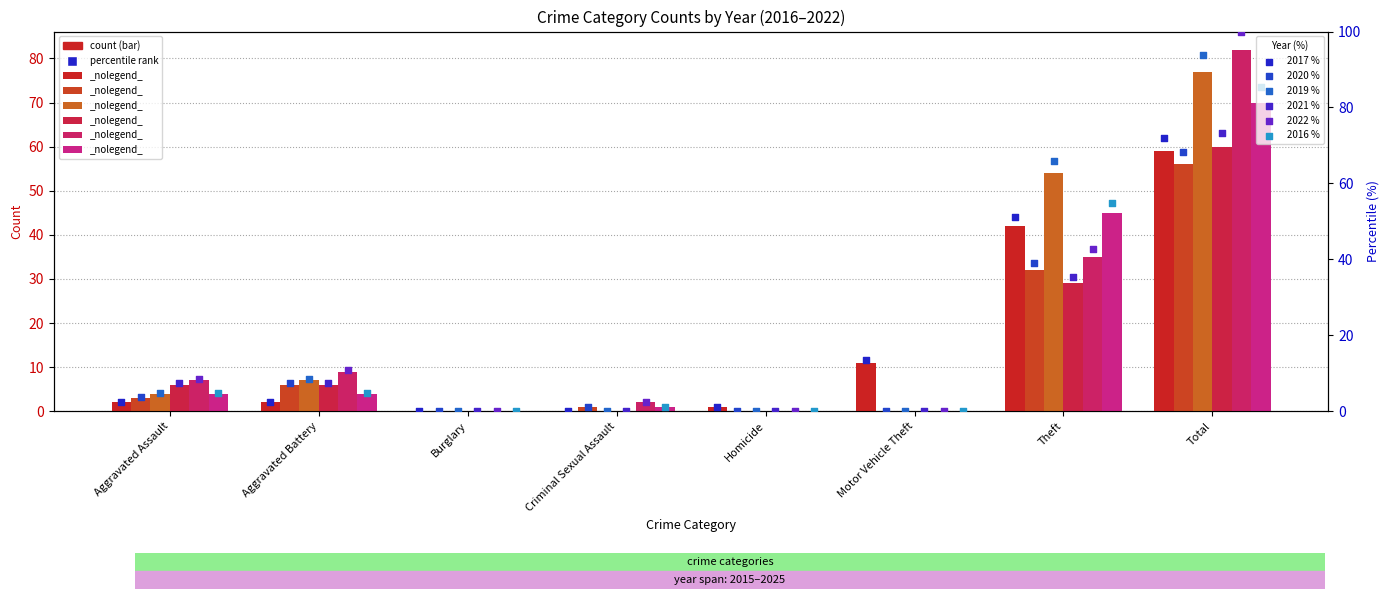

Which series contains the lowest Y value?

2017 %